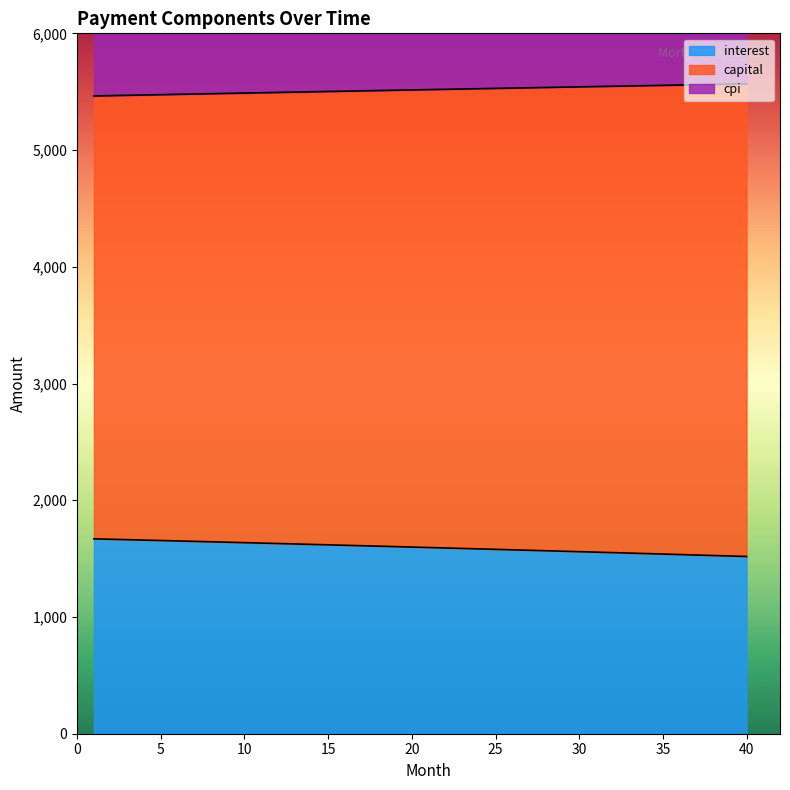

Where is interest nearest to the value 1593?

22